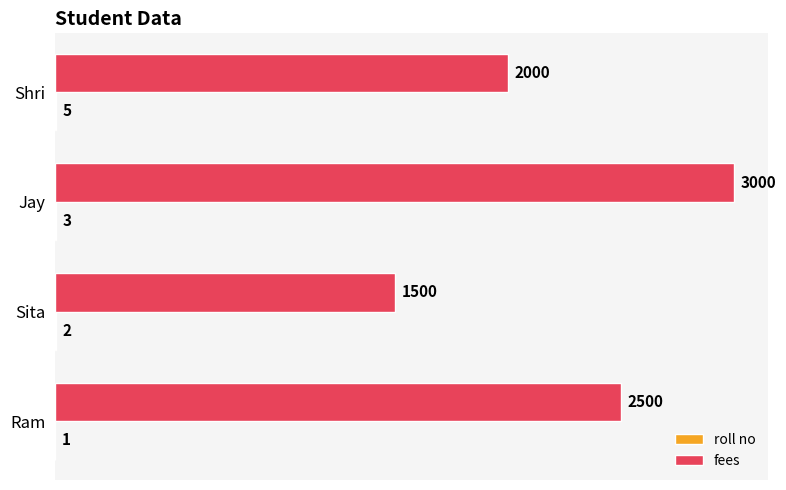

Count the fees values in the range 2000 to 3000.

3